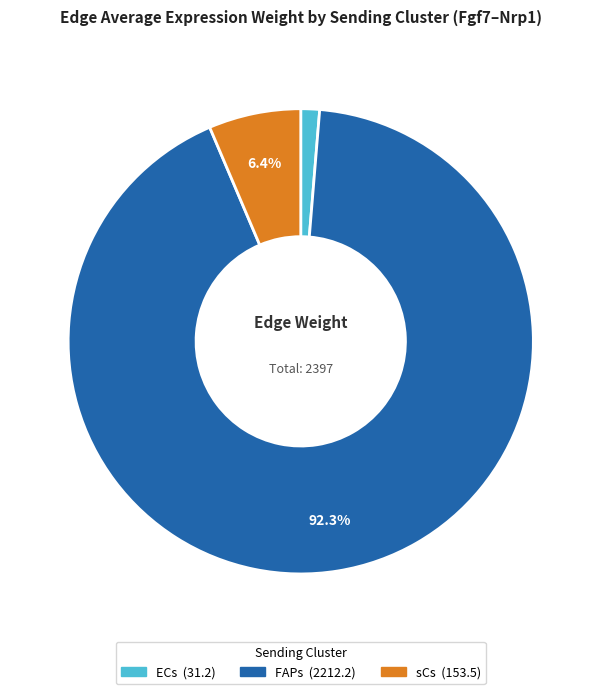

Which category has the biggest portion of the pie?

FAPs